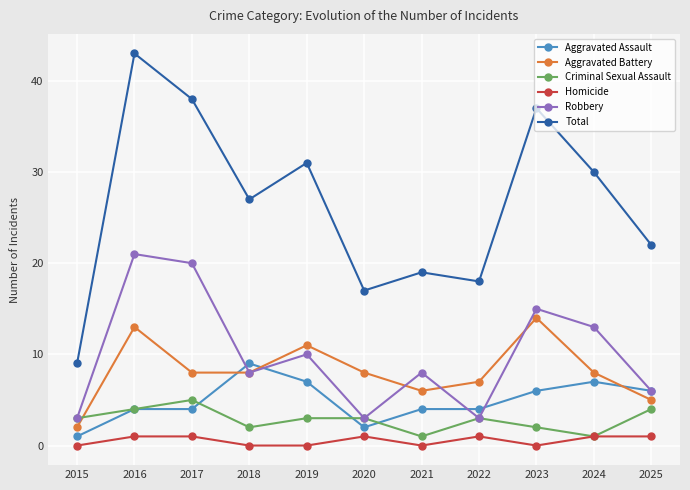

How many distinct data groups are displayed?

6